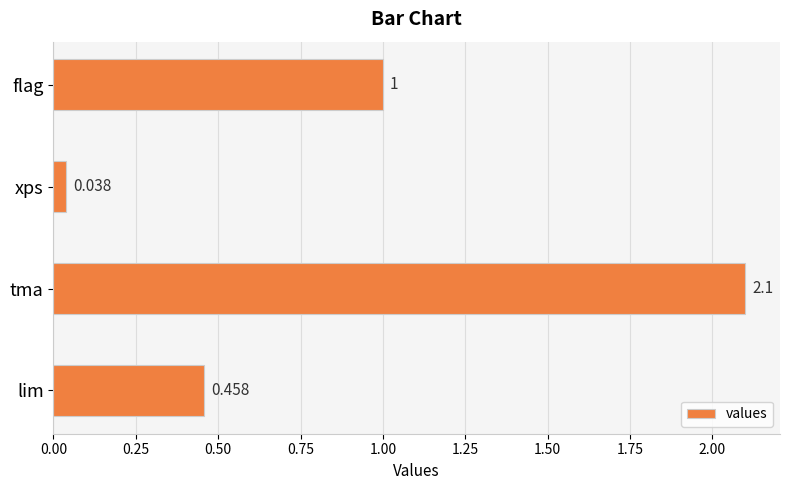

Between flag and lim, which is larger?

flag